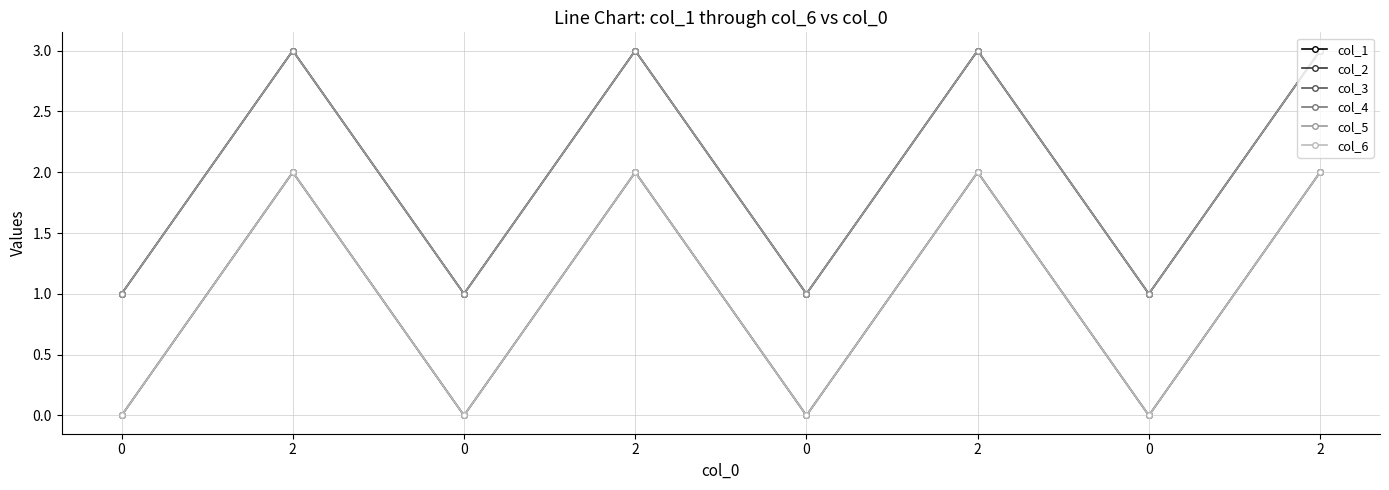

Rank the series by their maximum value, from lowest to highest.

col_2, col_4, col_6, col_1, col_3, col_5